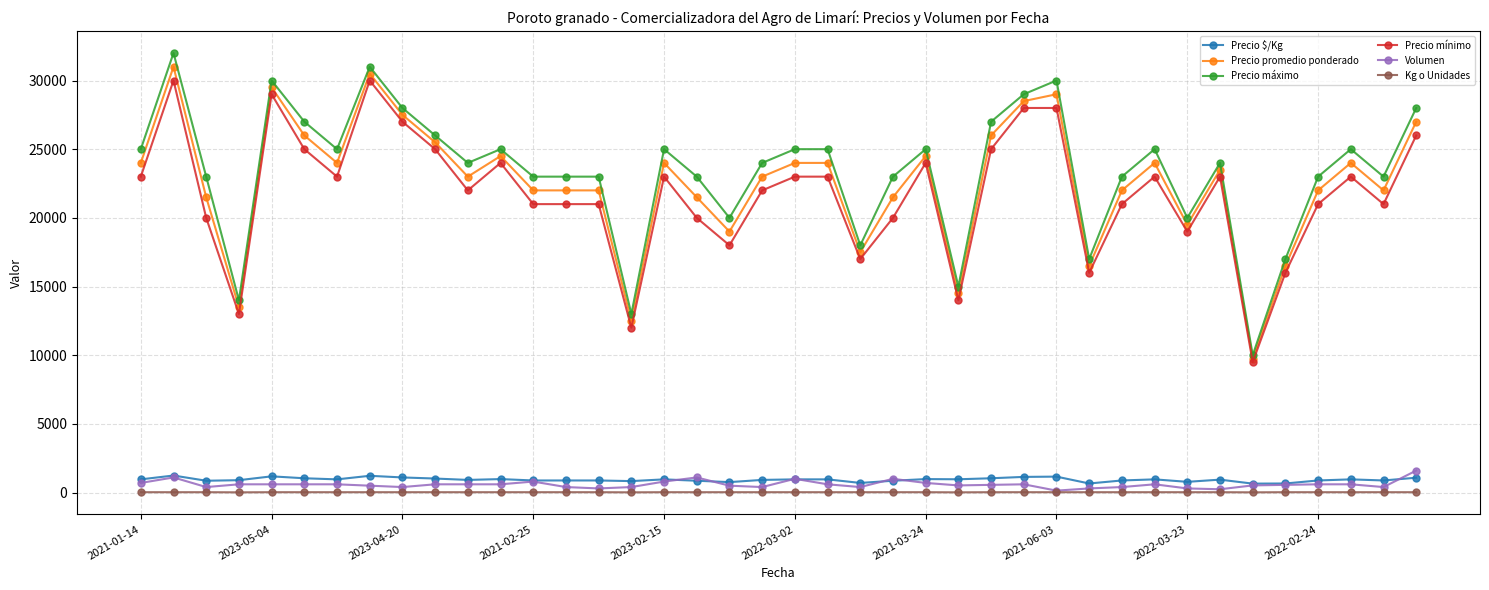

What are all the series names shown in the legend?

Precio $/Kg, Precio promedio ponderado, Precio máximo, Precio mínimo, Volumen, Kg o Unidades